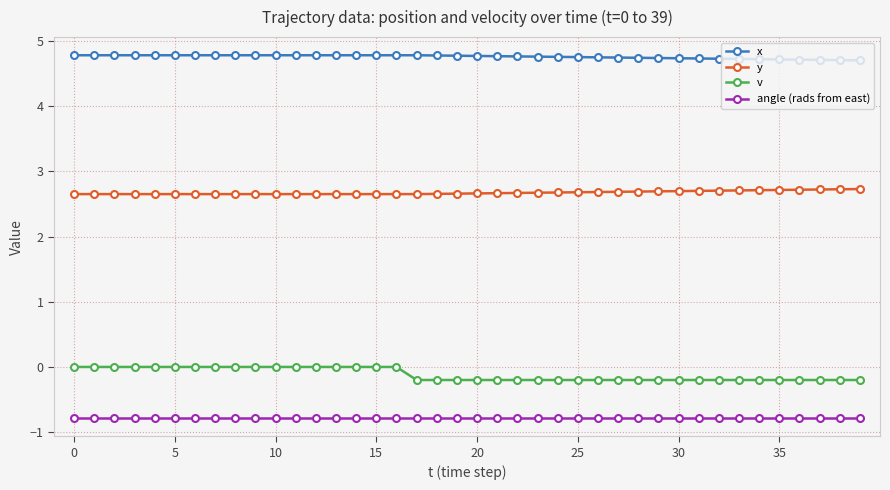

Rank the series by their maximum value, from lowest to highest.

angle (rads from east), v, y, x